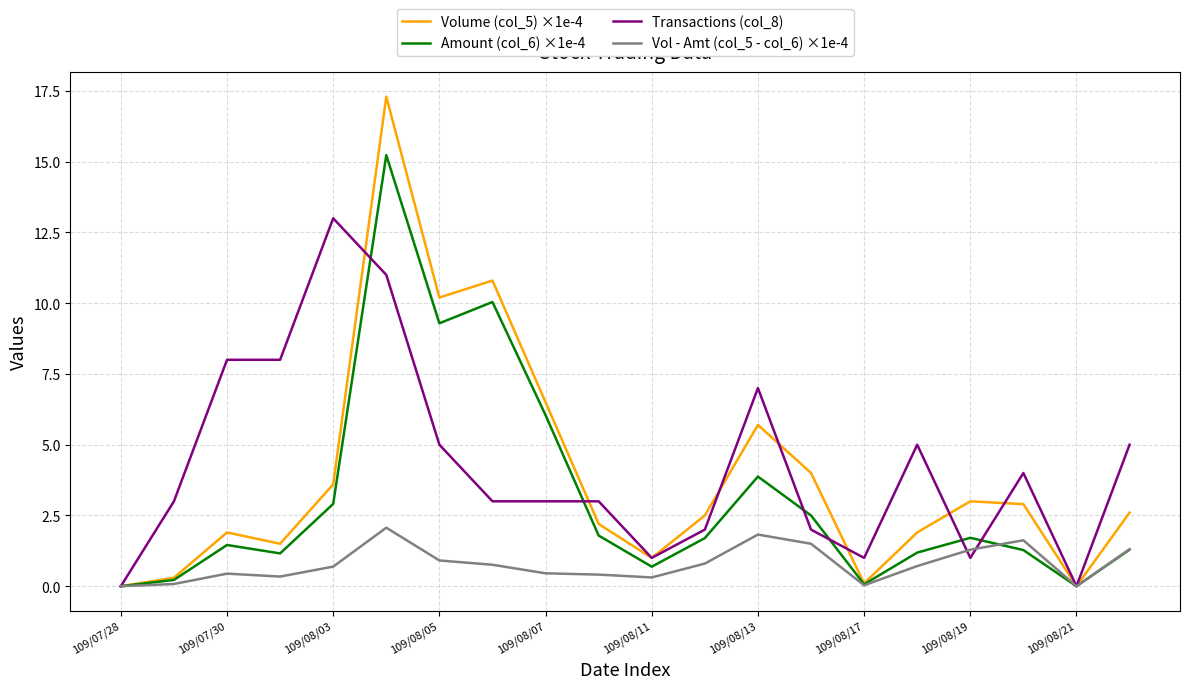

What is the greatest value displayed?

17.3